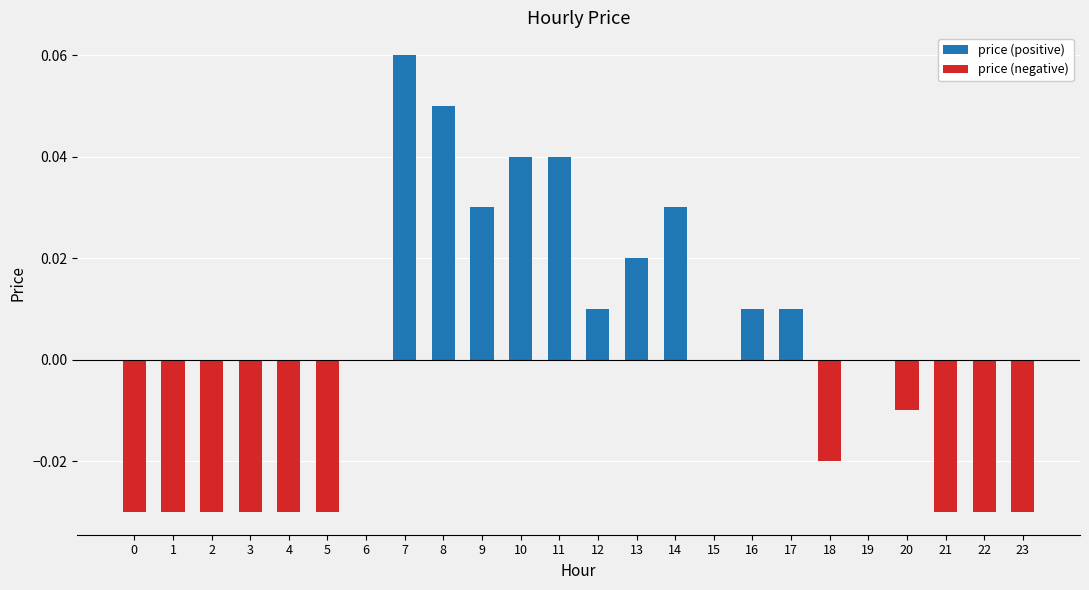

What is the greatest value displayed?

0.1